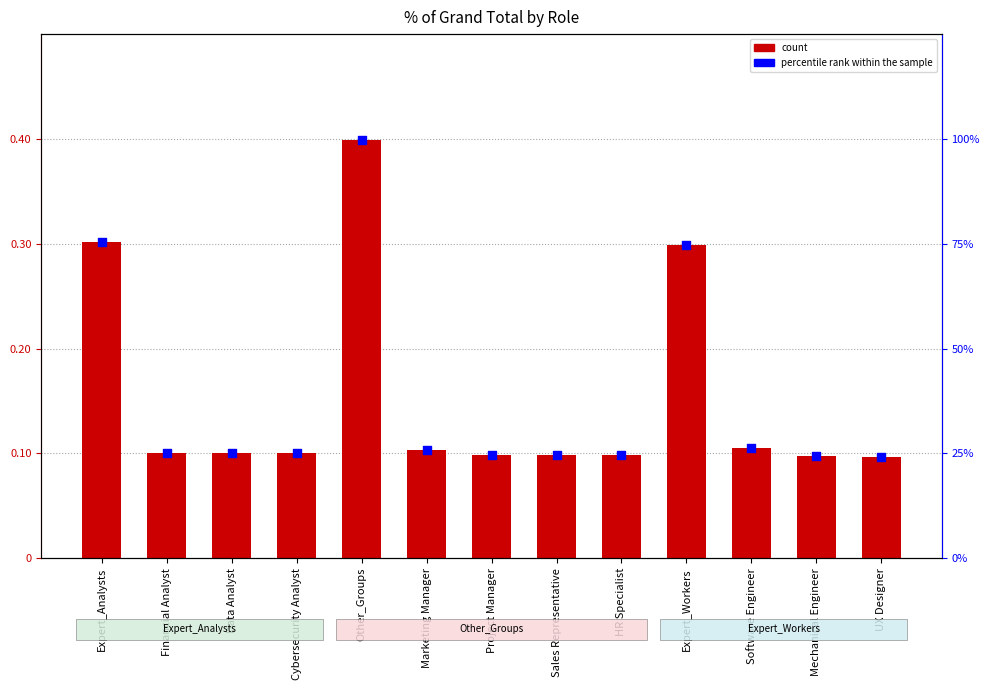

Which series has the largest total across all categories?

% of Grand Total